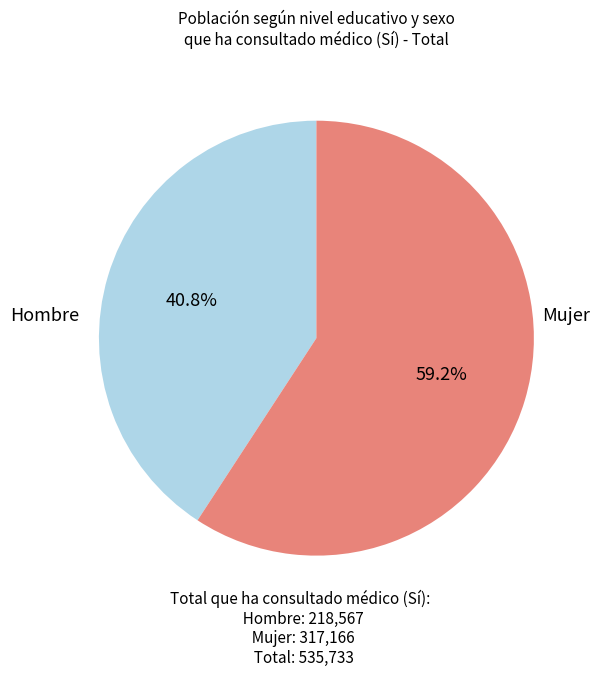

Is there any slice that represents more than half of the pie?

Yes